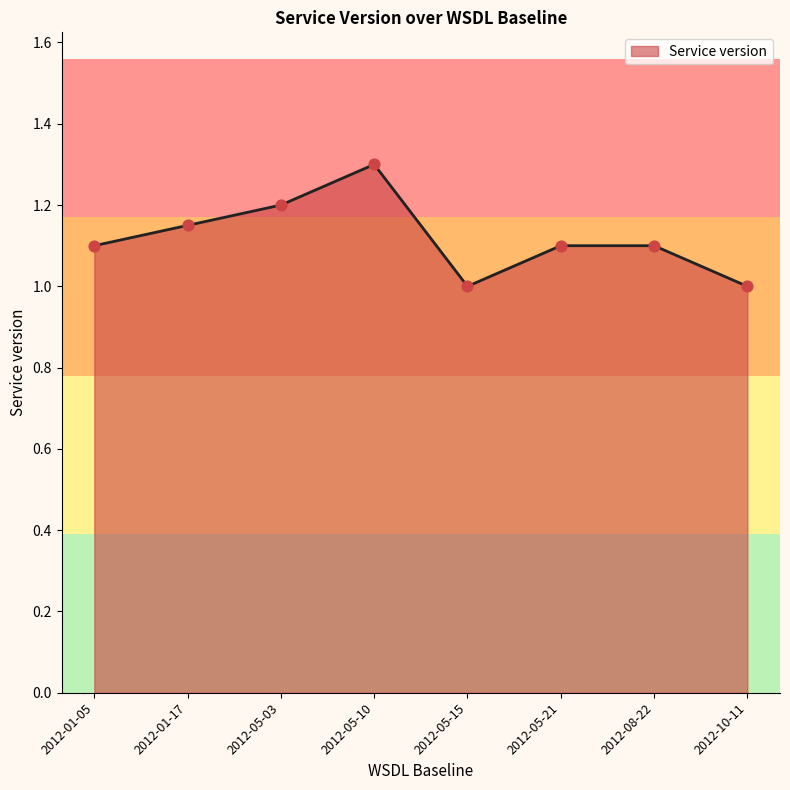

Which has a higher value, 2012-01-05 or 2012-05-03?

2012-05-03